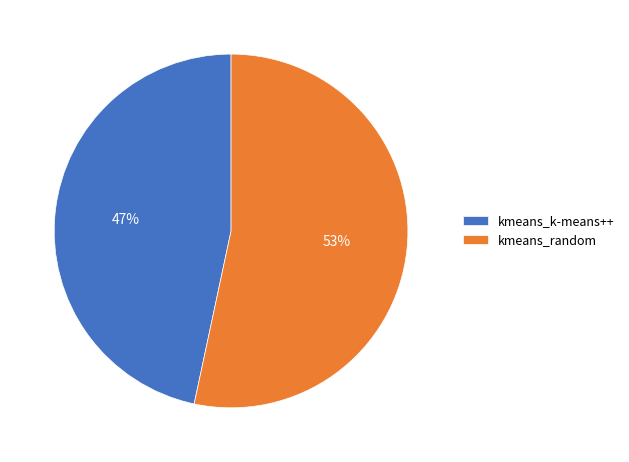

Rank the categories by value from lowest to highest.

kmeans_k-means++, kmeans_random